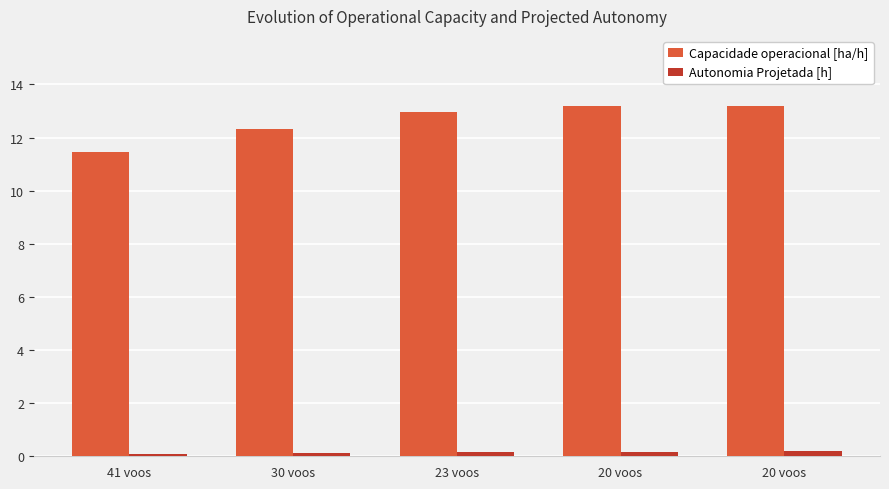

What are all the series names shown in the legend?

Capacidade operacional [ha/h], Autonomia Projetada [h]